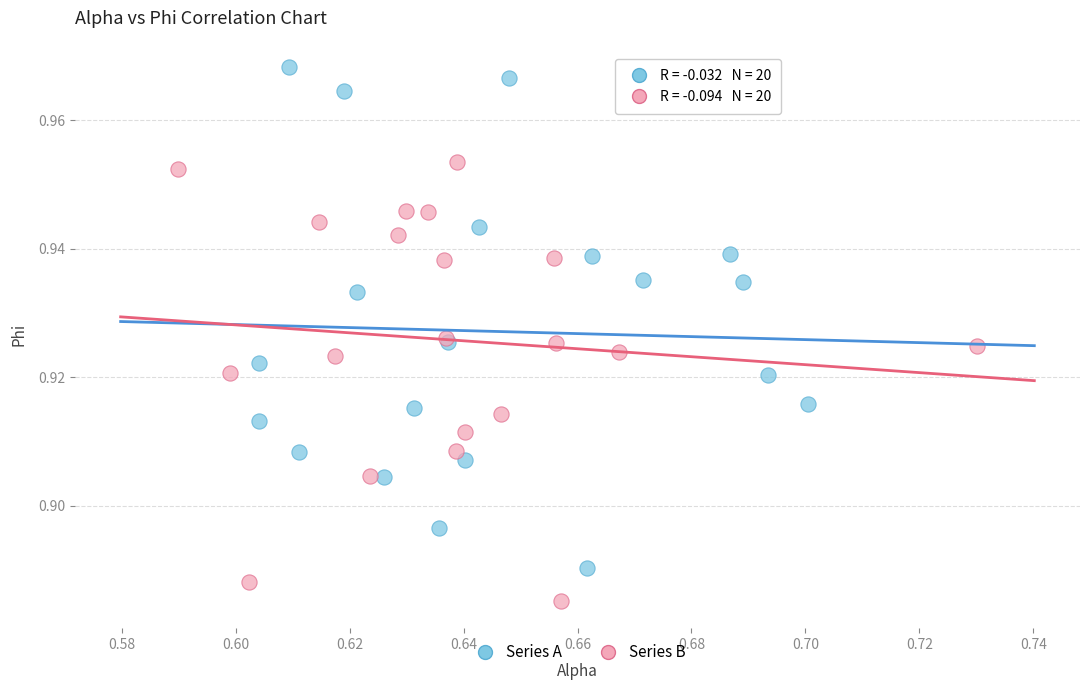

Which series contains the lowest Y value?

Series B